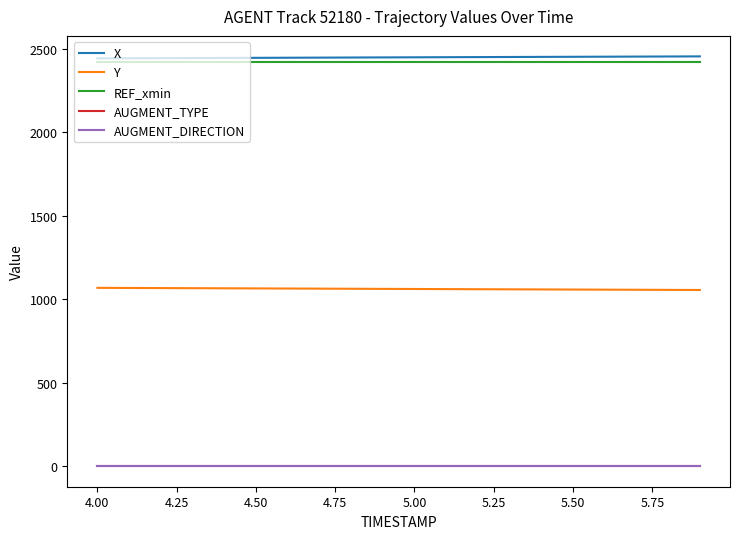

What is the greatest value displayed?

2453.1